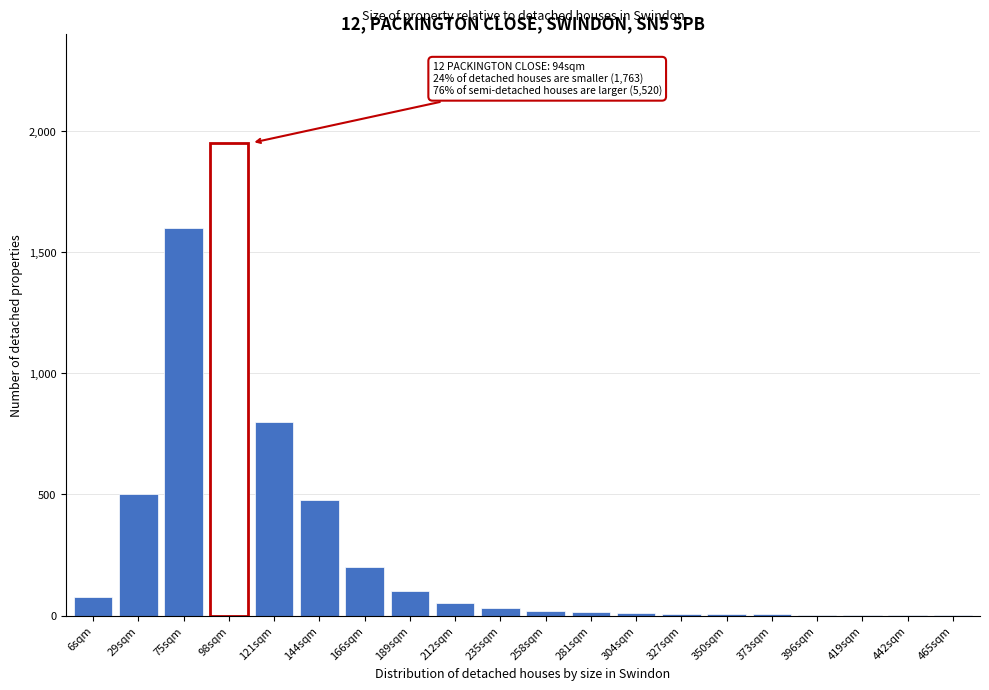

Which label corresponds to the largest value in the chart?

98sqm